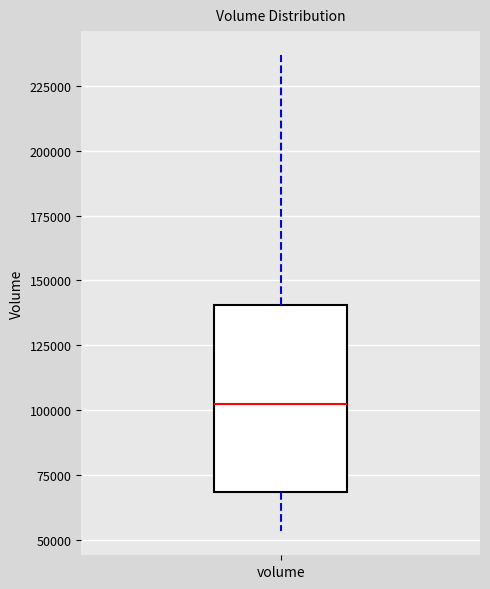

Read this box plot against the y-axis: the position of the median line, the range covered by the box, and the ends of both whiskers. The values are not printed on the chart, so give them approximately, as read against the axis.

median 100000, box 70000 to 140000, whiskers 55000 to 235000